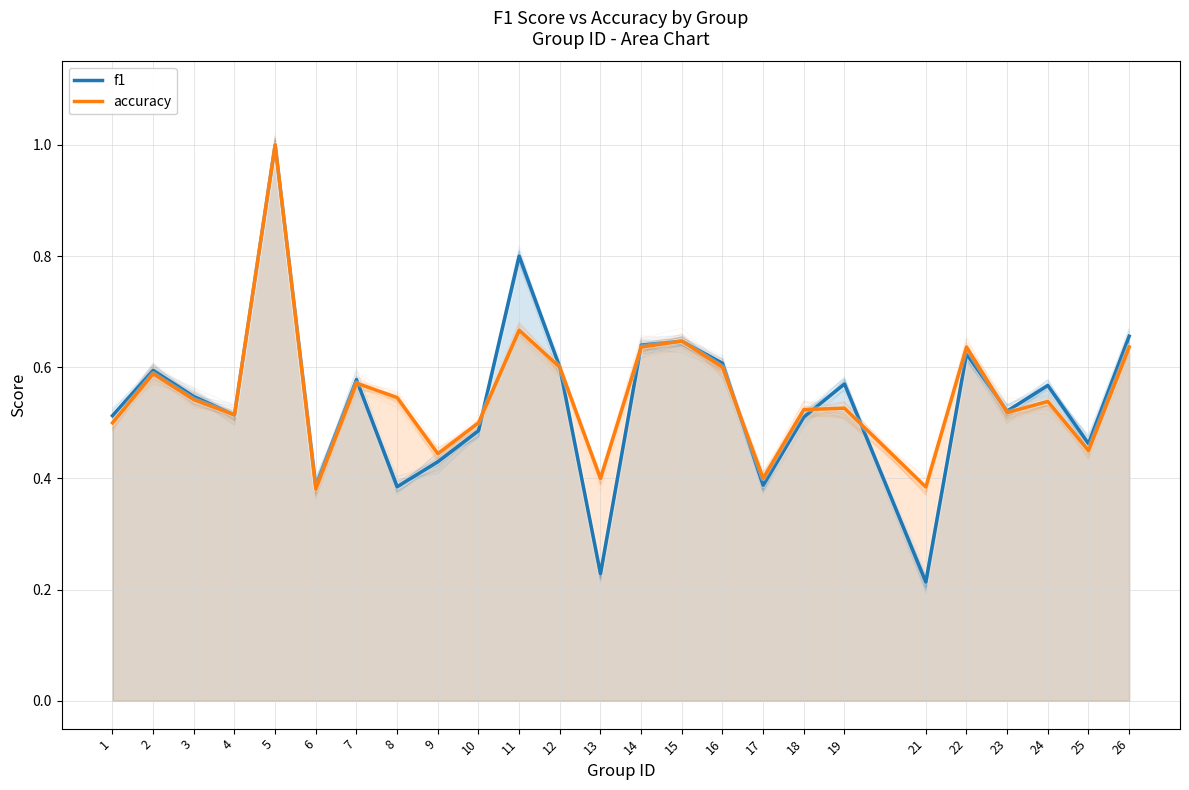

What are all the series names shown in the legend?

f1, accuracy